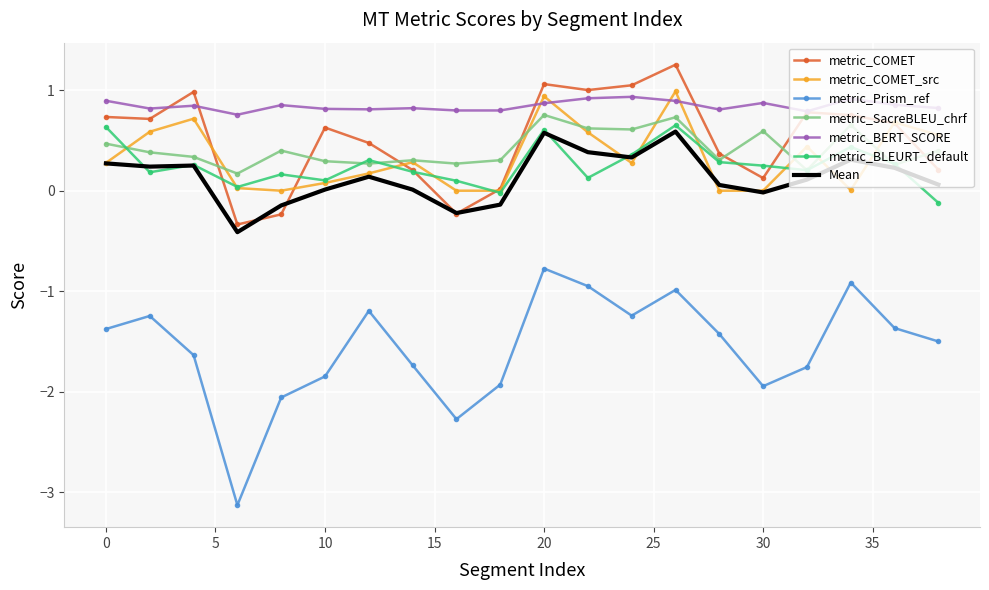

Which series has the widest spread of values?

metric_Prism_ref